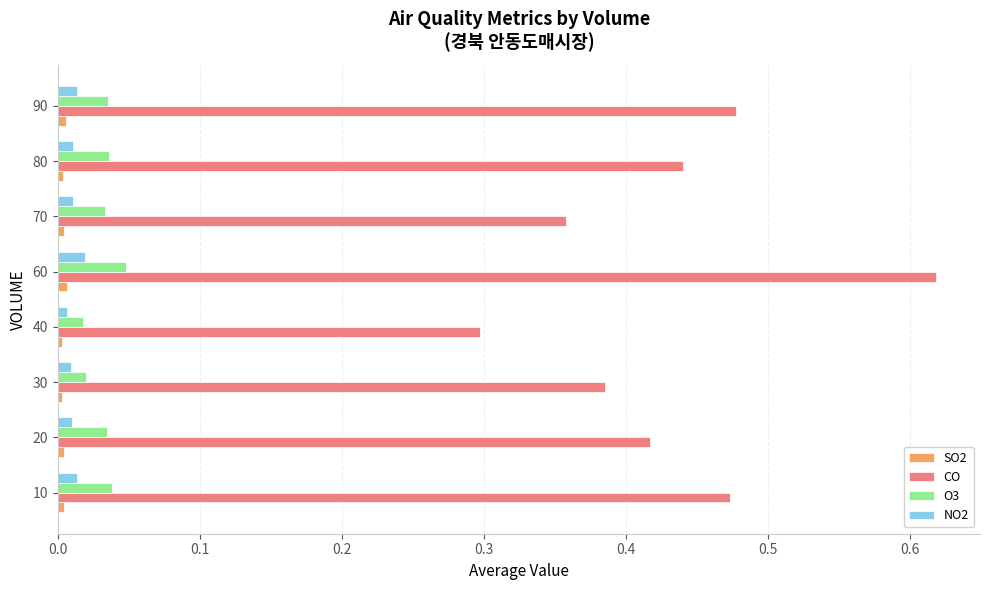

Which series has the widest spread of values?

CO